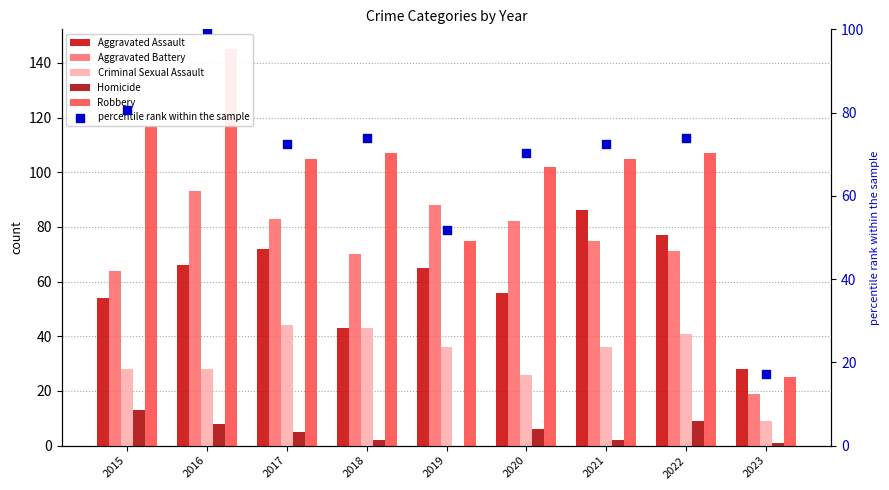

Which series reaches the minimum Y coordinate?

Homicide